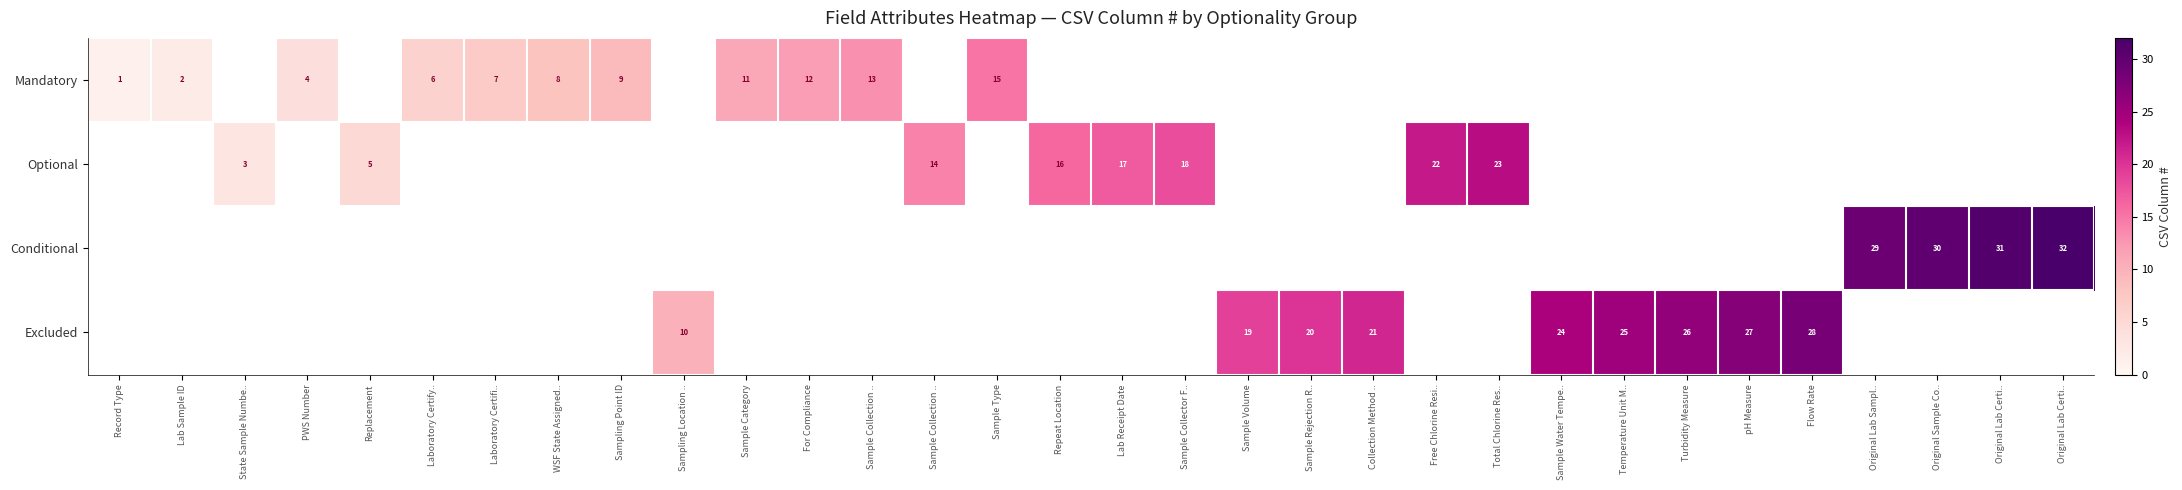

Which series has the largest total across all categories?

Excluded